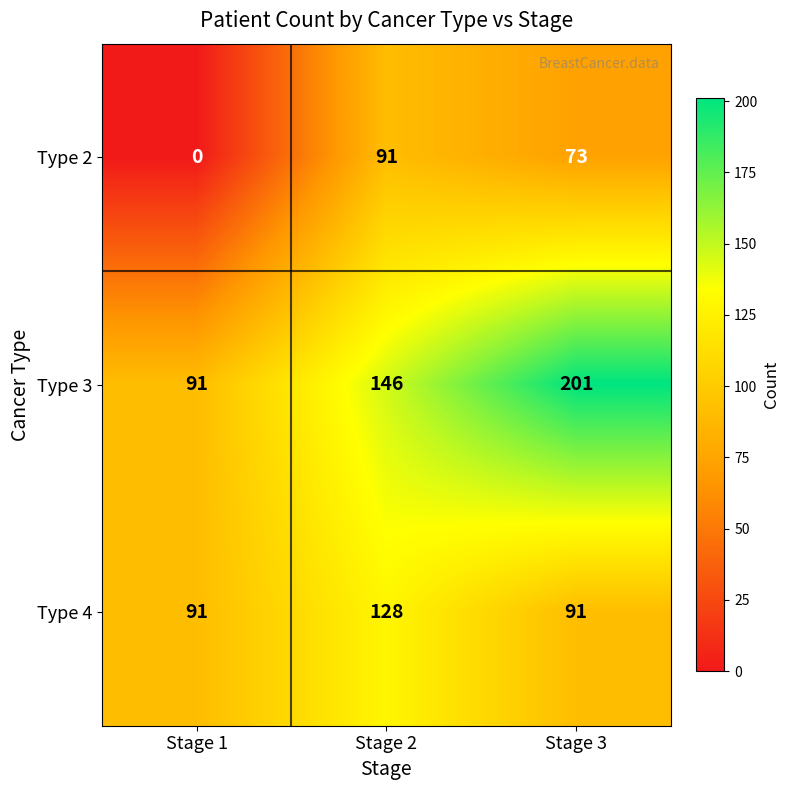

The Type 3 series shows 292 at Stage 3. True or false?

False